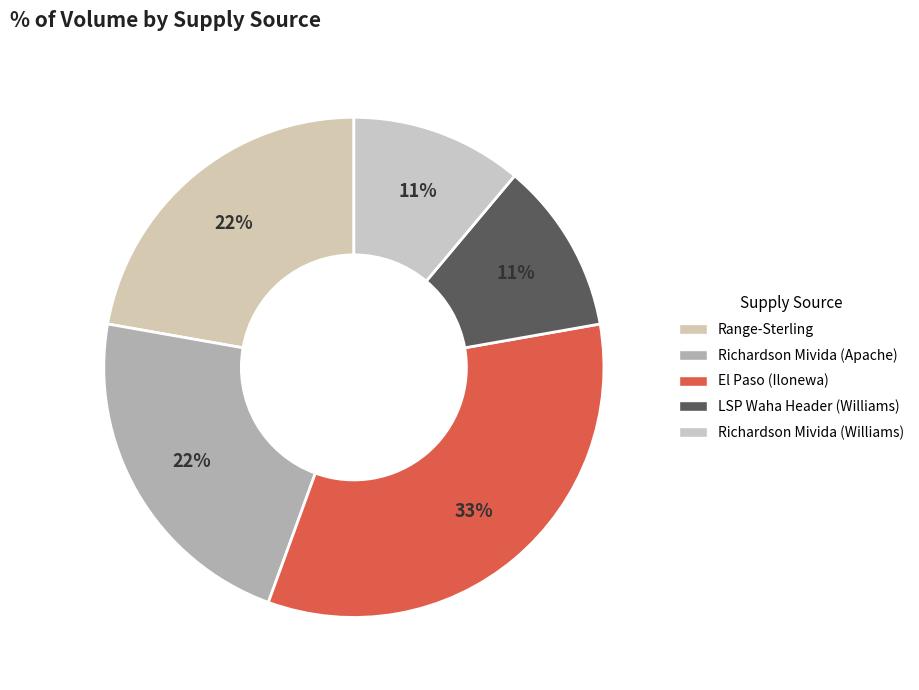

What percentage is the LSP Waha Header (Williams) slice, to the nearest percent?

11%